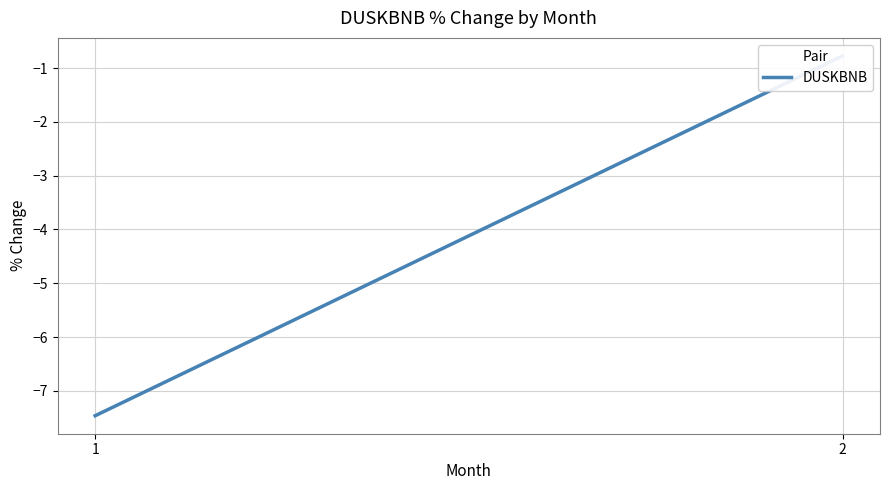

Reading right to left, what are all the values shown in this chart?

-0.8	-7.5